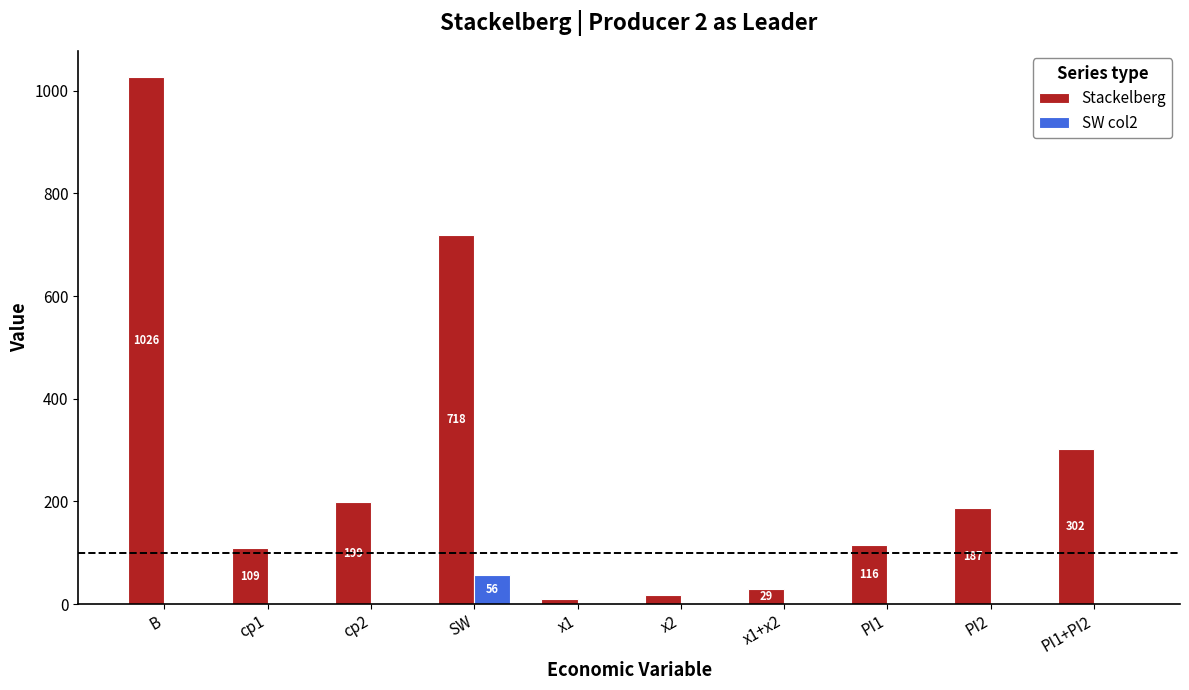

Which category has the highest value in the Stackelberg series?

B